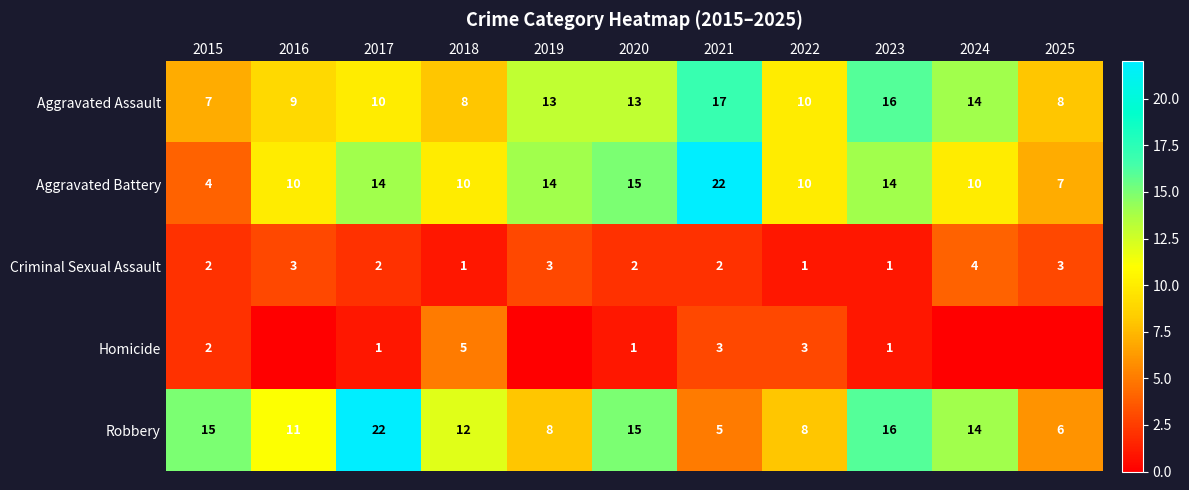

Is it true that Aggravated Assault equals 13 at 2020?

True